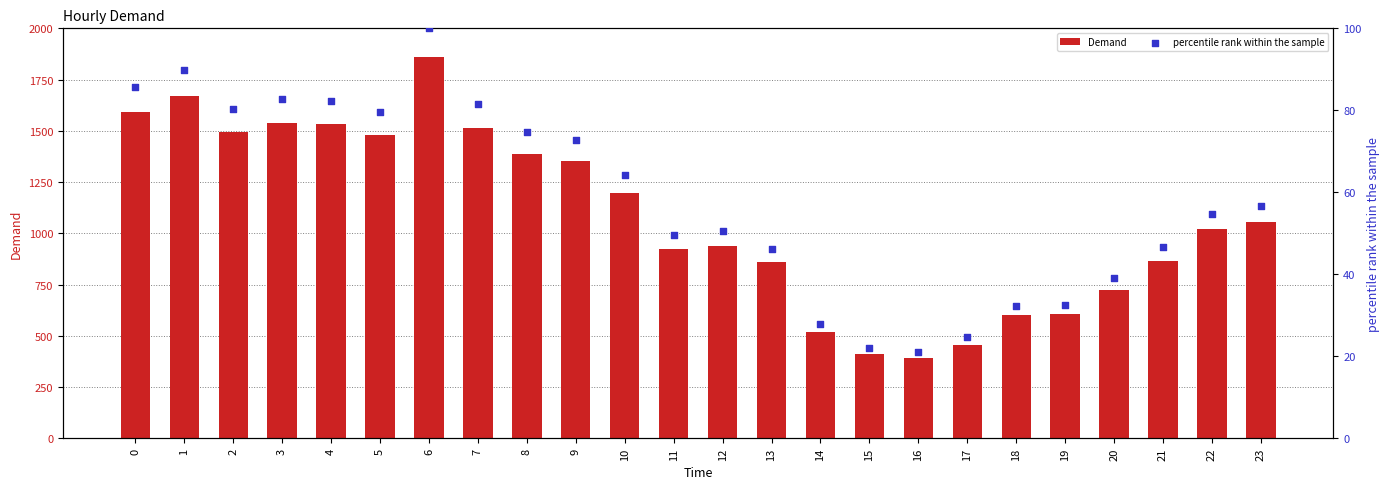

At how many categories does at least one series exceed 1849?

1